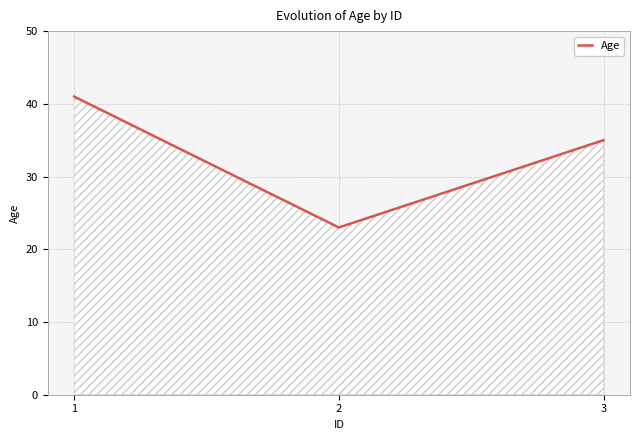

Rank the categories by value from highest to lowest.

1, 3, 2